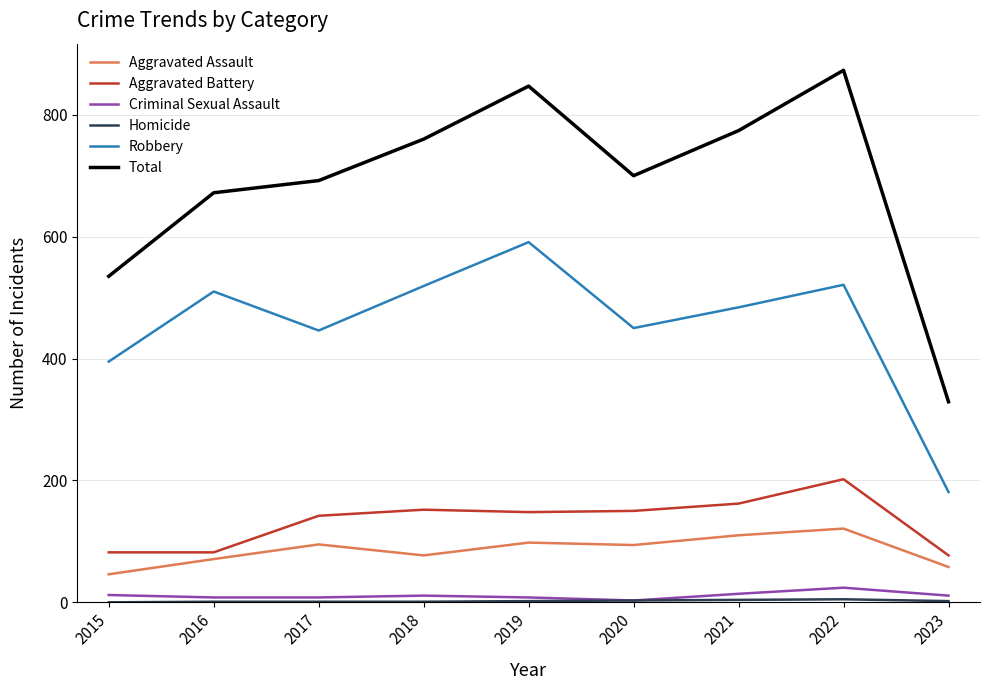

What is the maximum value shown in the chart?

873